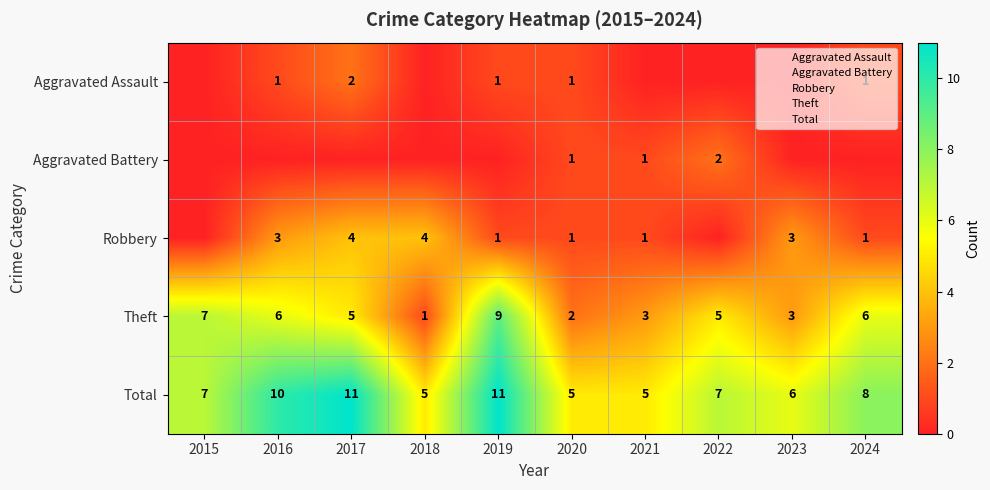

At how many categories does at least one series exceed 4?

10